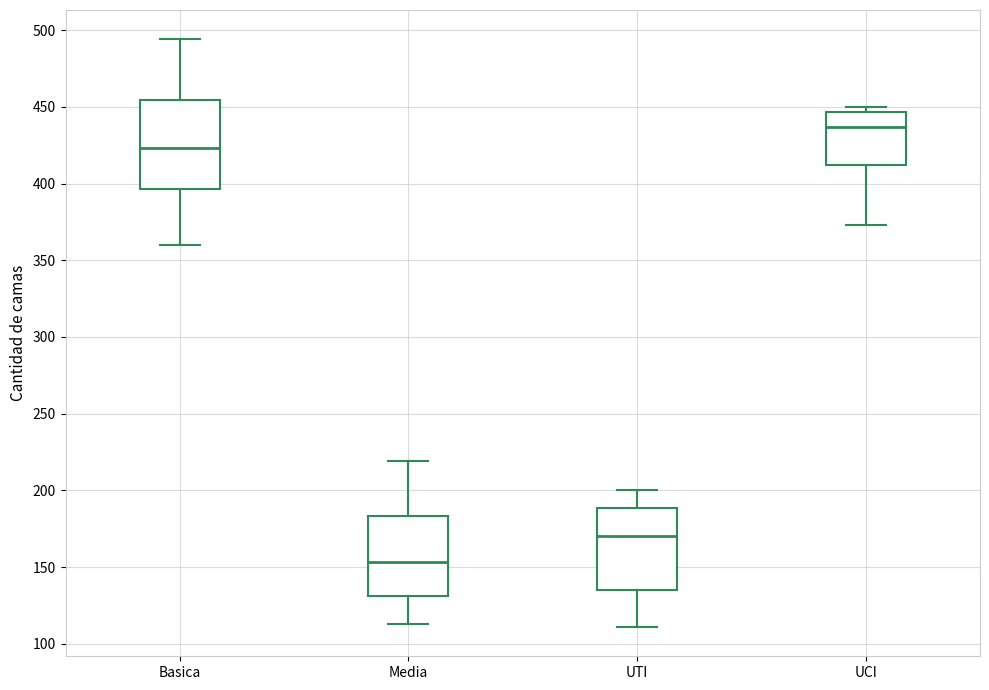

Where does the lower whisker of the box for UTI end on the y-axis? The values are not printed on the chart, so give them approximately, as read against the axis.

110